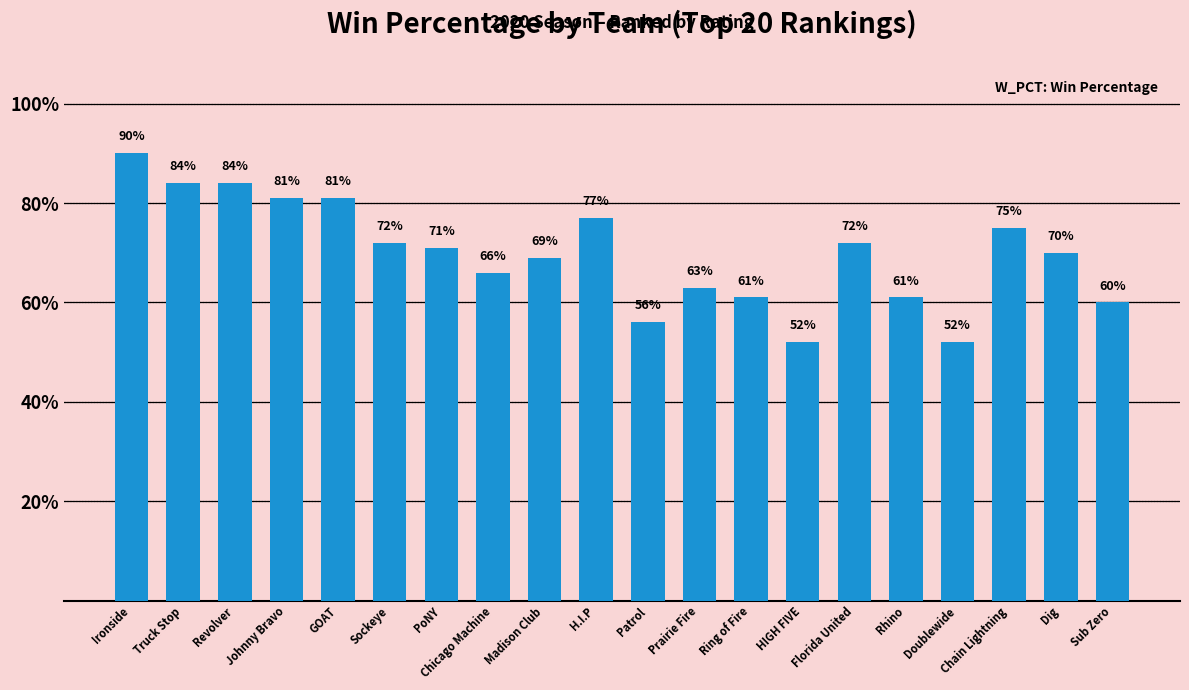

Between Florida United and Revolver, which is larger?

Revolver